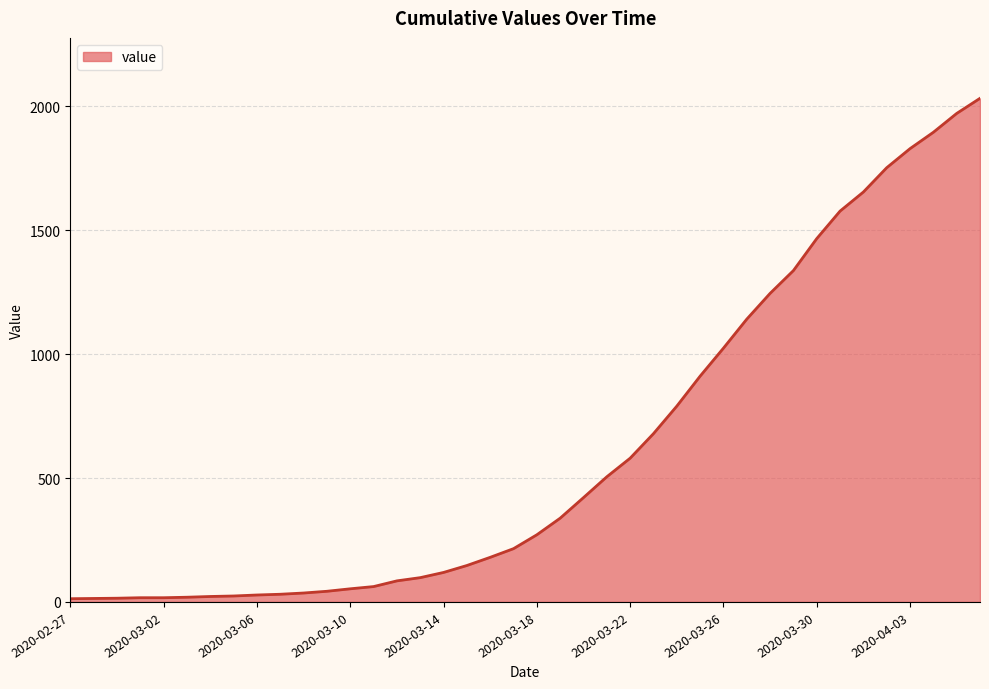

What is the greatest value displayed?

2032